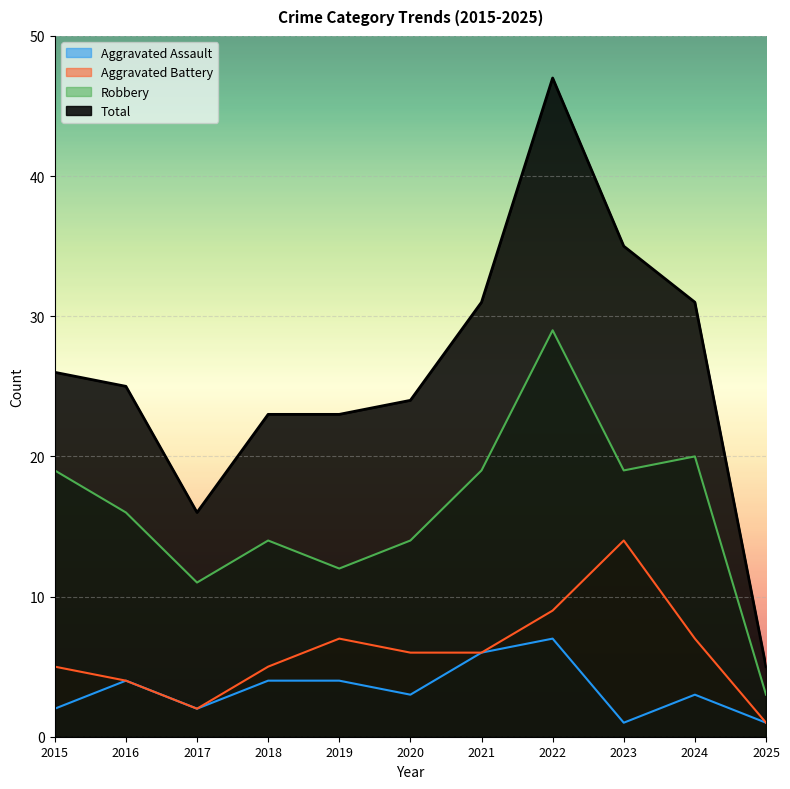

What is the approximate value of Total at 2021, to the nearest 5?

30